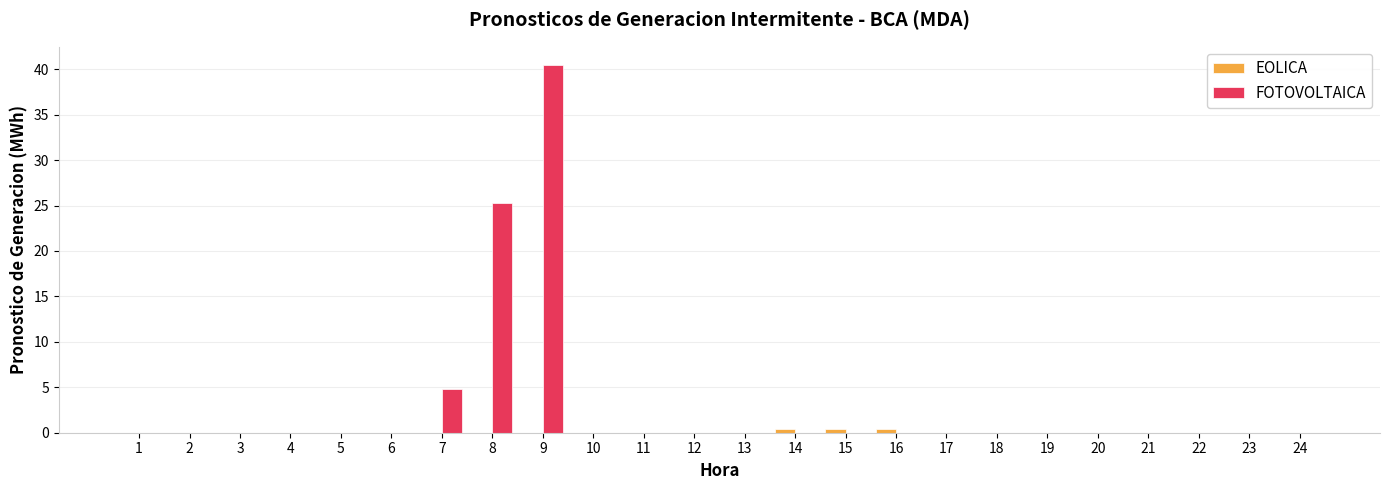

How many distinct data groups are displayed?

2